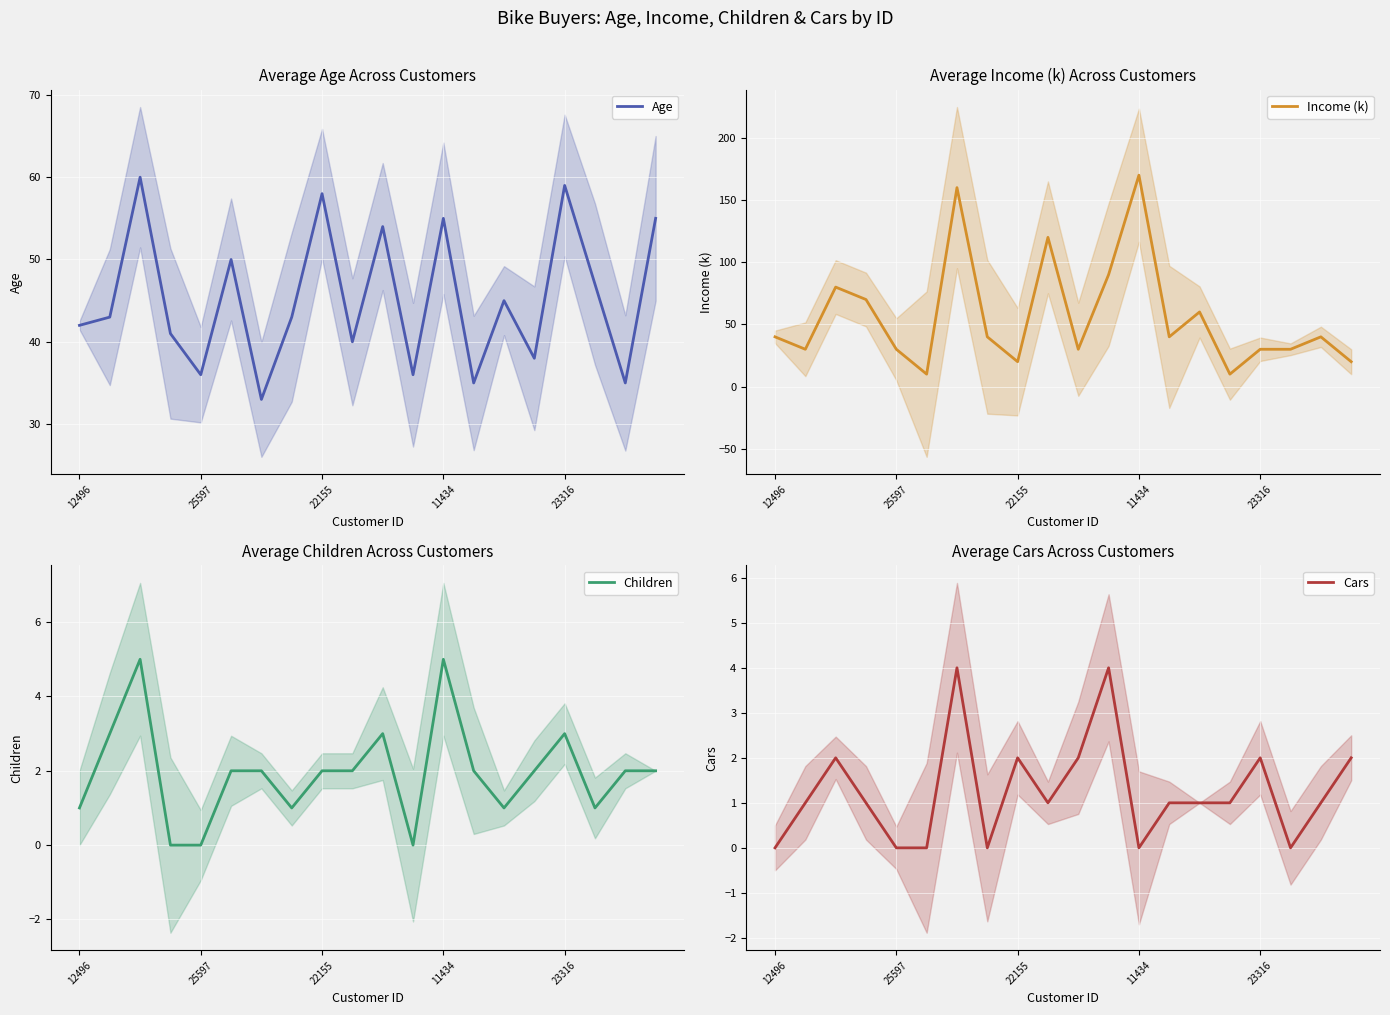

At how many categories does at least one series exceed 124?

2